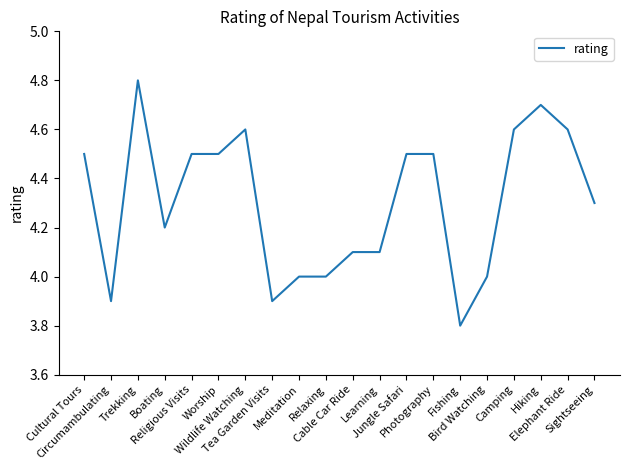

Between Elephant Ride and Hiking, which is larger?

Hiking